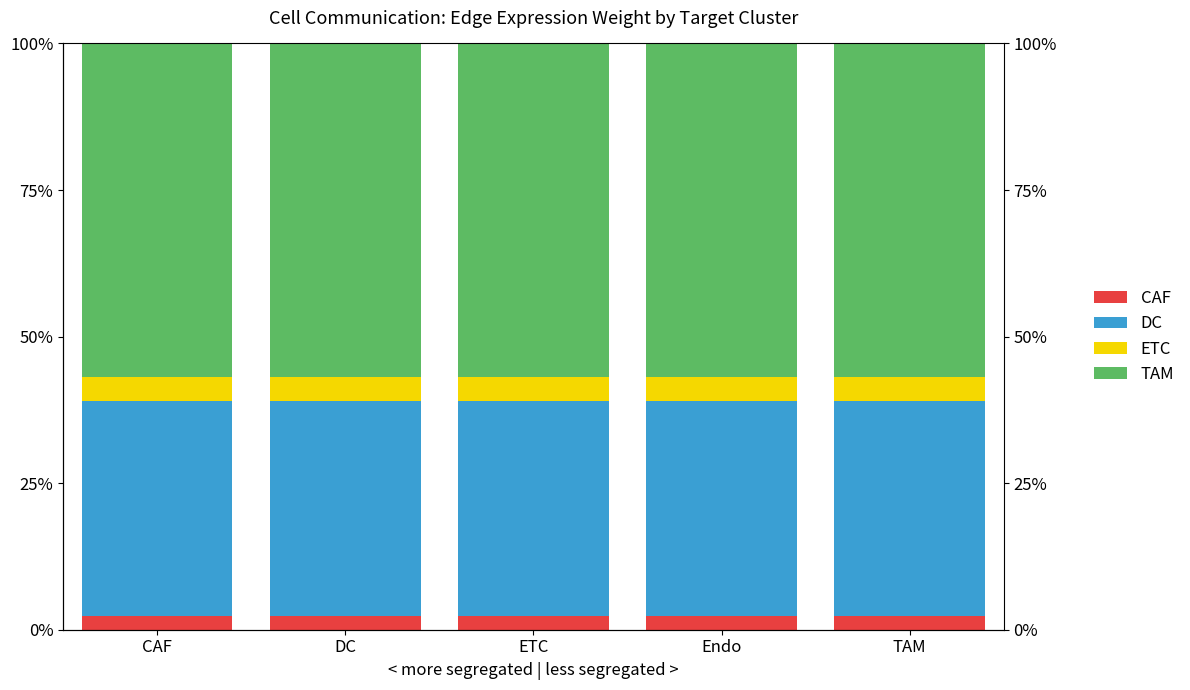

Is it true that ETC equals 1.4 at ETC?

False